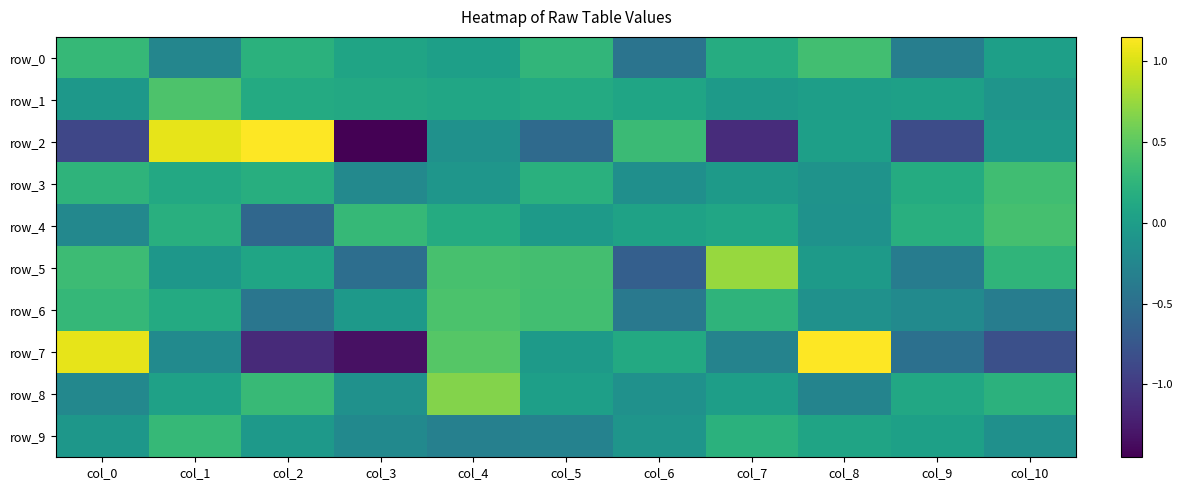

What is the difference between the maximum and minimum values in the row_0 series?

0.8